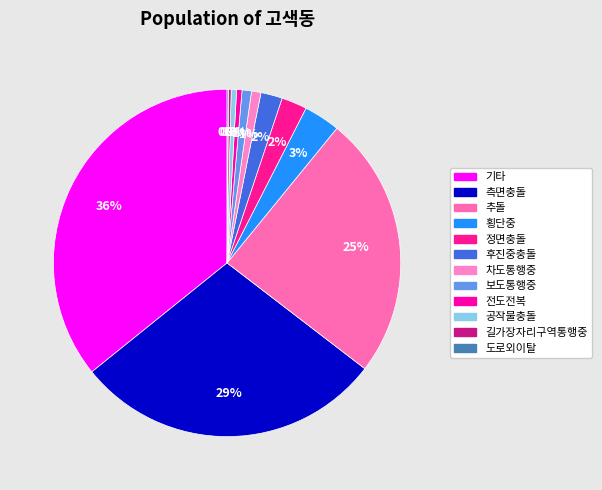

The 길가장자리구역통행중 slice represents 10% of the pie. True or false?

False